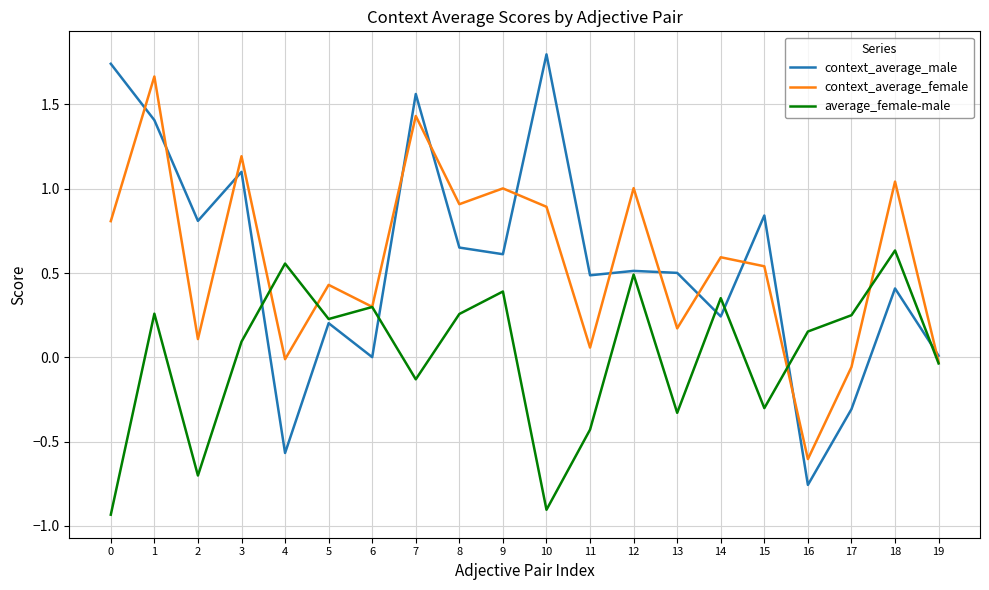

In context_average_male, how many points are lower than both neighbors (excluding endpoints)?

7